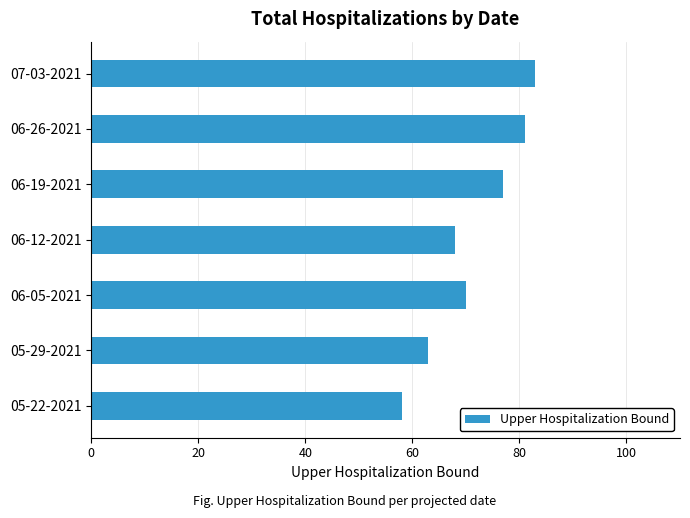

Where is the data nearest to the value 70?

06-05-2021